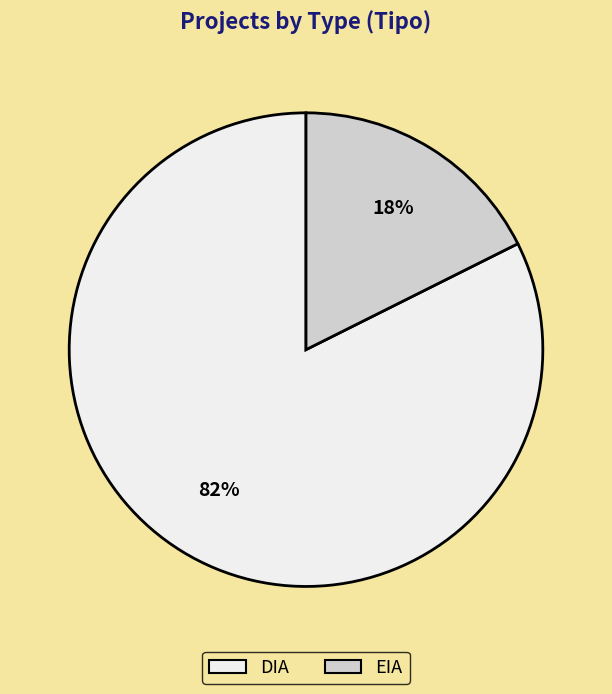

Rank the categories by value from lowest to highest.

EIA, DIA